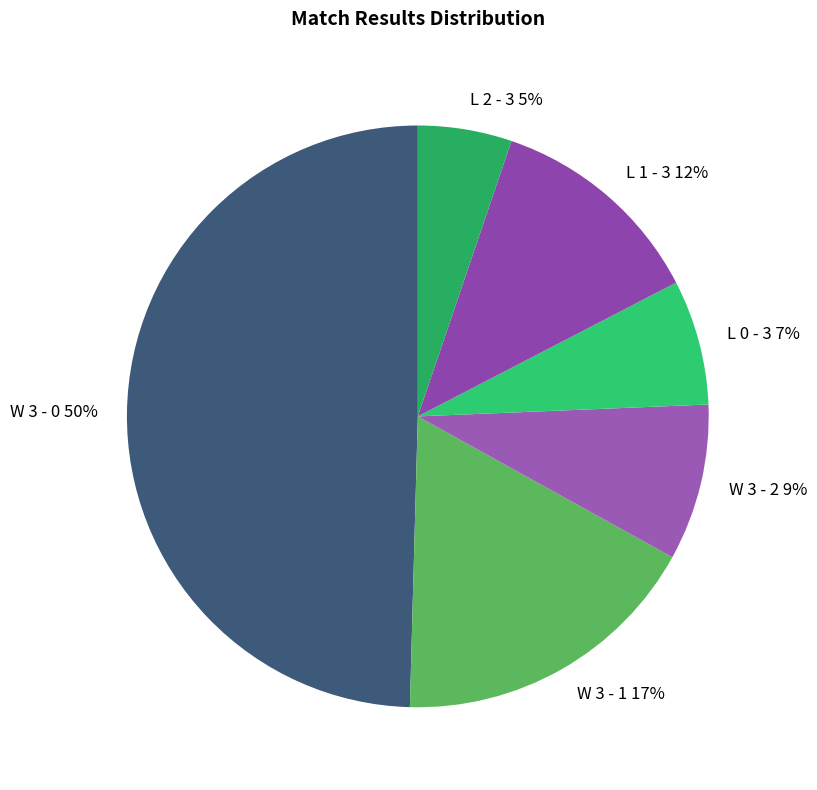

To the nearest percent, what is the average slice percentage?

17%